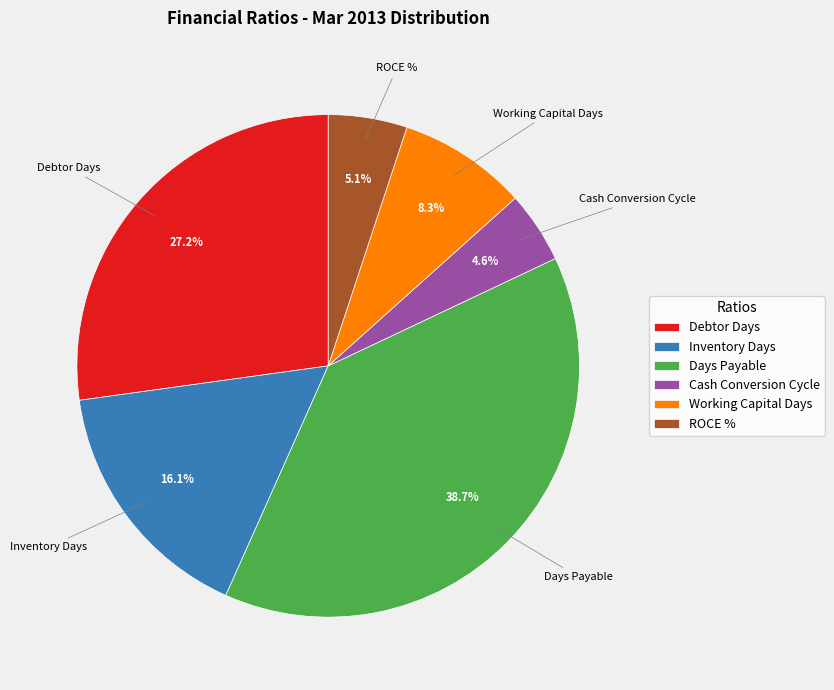

The Debtor Days slice represents 27% of the pie. True or false?

True